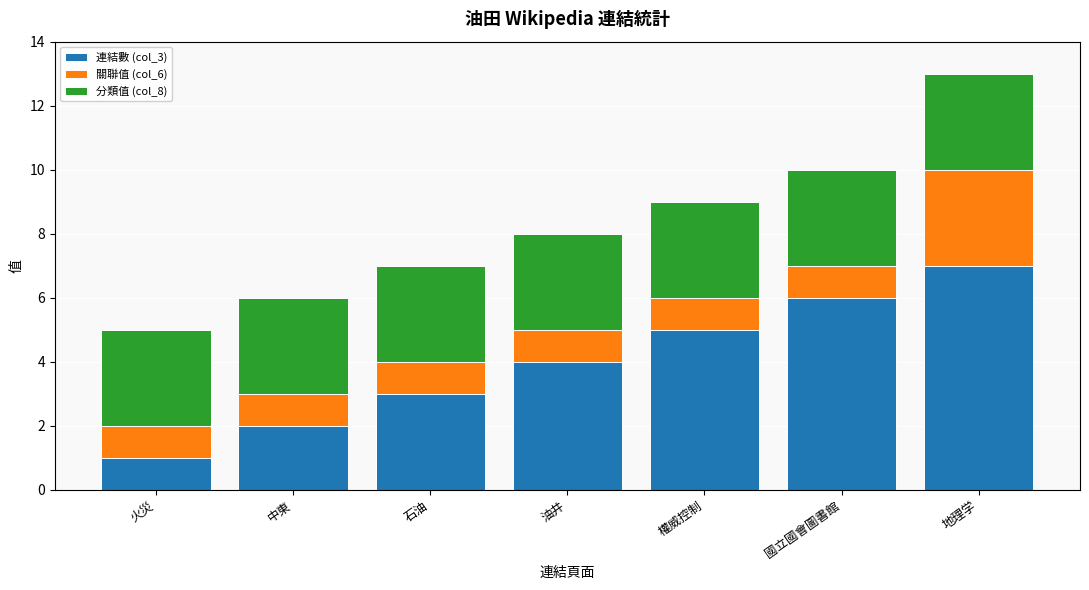

The 連結數 (col_3) series shows 6 at 國立國會圖書館. True or false?

True